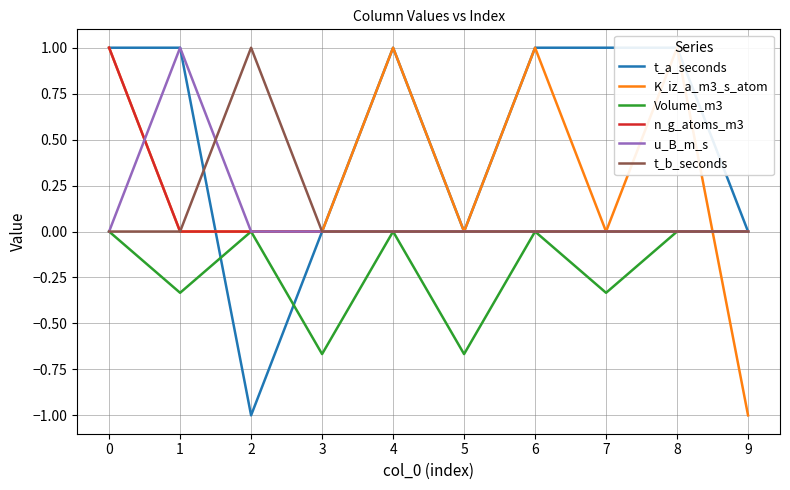

At which label does K_iz_a_m3_s_atom reach its minimum?

9